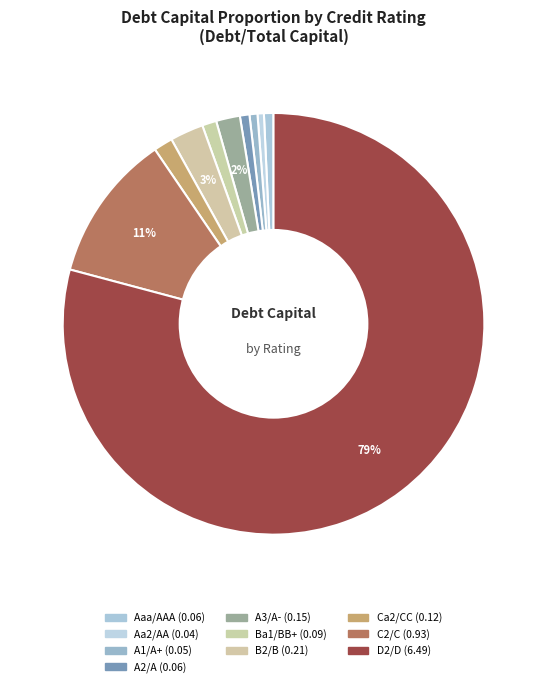

How many segments does this pie chart have?

10